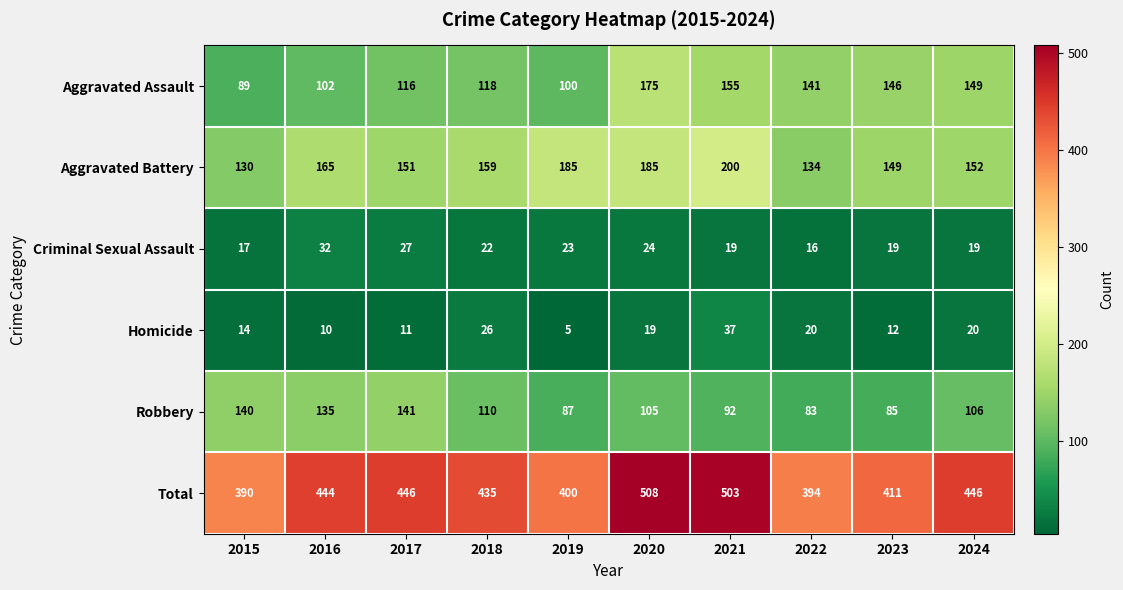

Rank the series at 2016 from lowest to highest value.

Homicide, Criminal Sexual Assault, Aggravated Assault, Robbery, Aggravated Battery, Total